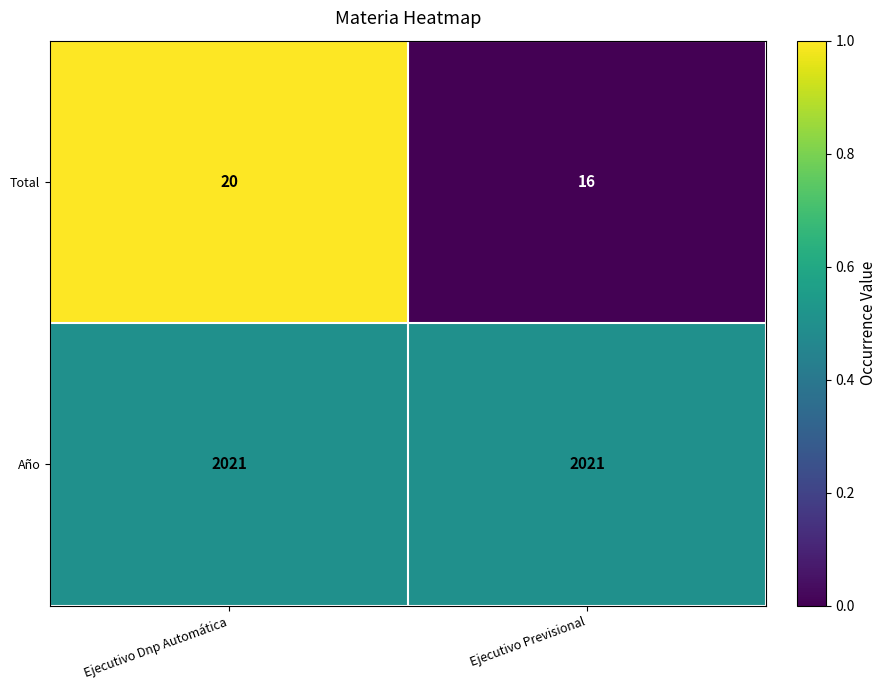

True or false: Total has a value of 11 at Ejecutivo Dnp Automática.

False